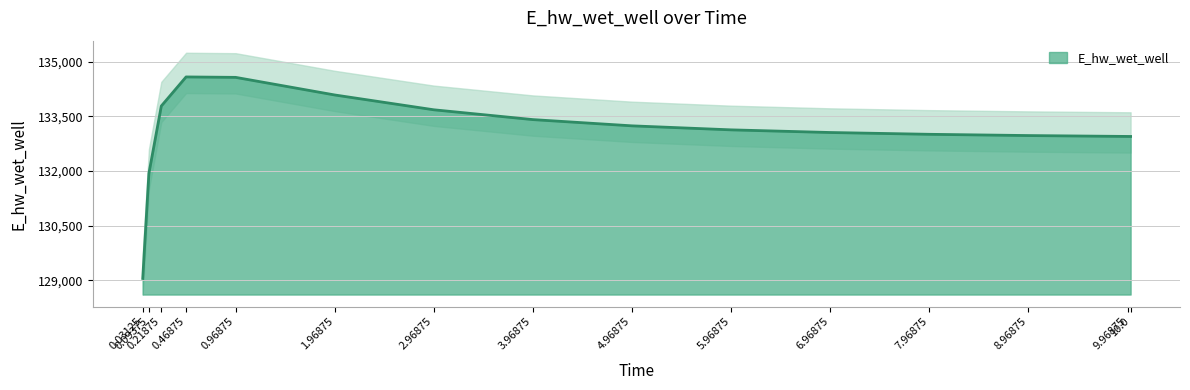

Rank the categories by value from lowest to highest.

0.03125, 0.09375, 10.0, 9.96875, 8.96875, 7.96875, 6.96875, 5.96875, 4.96875, 3.96875, 2.96875, 0.21875, 1.96875, 0.96875, 0.46875